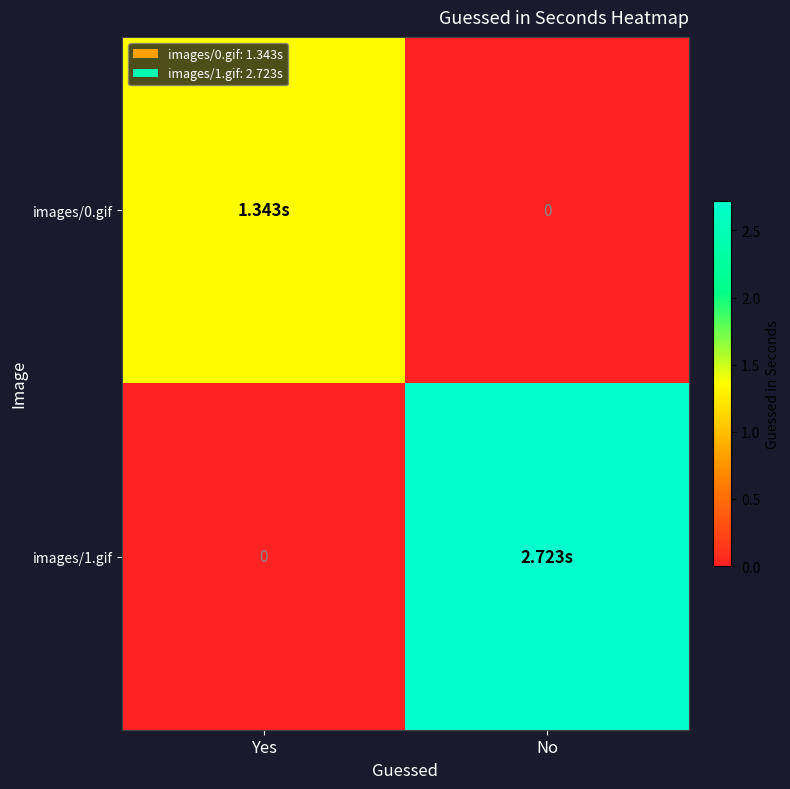

How many data points in images/1.gif are above 2?

1